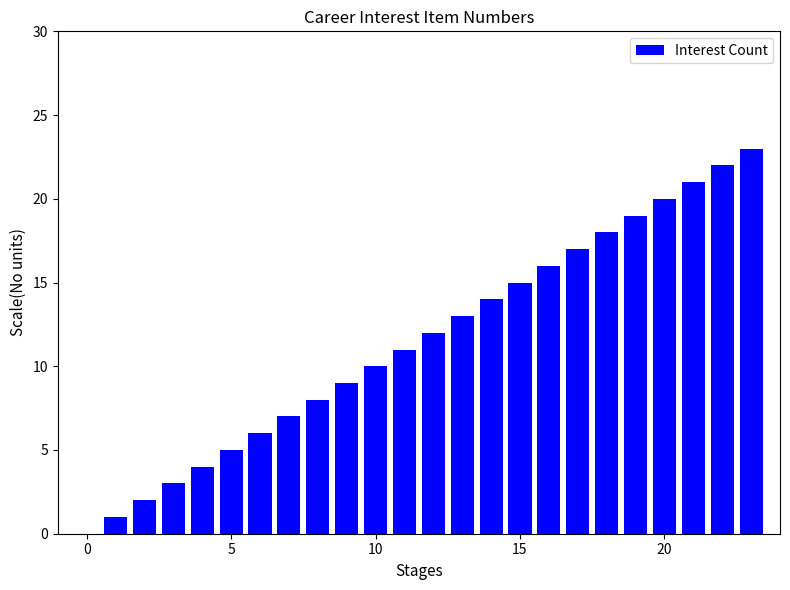

What is the difference between the maximum and minimum values?

22